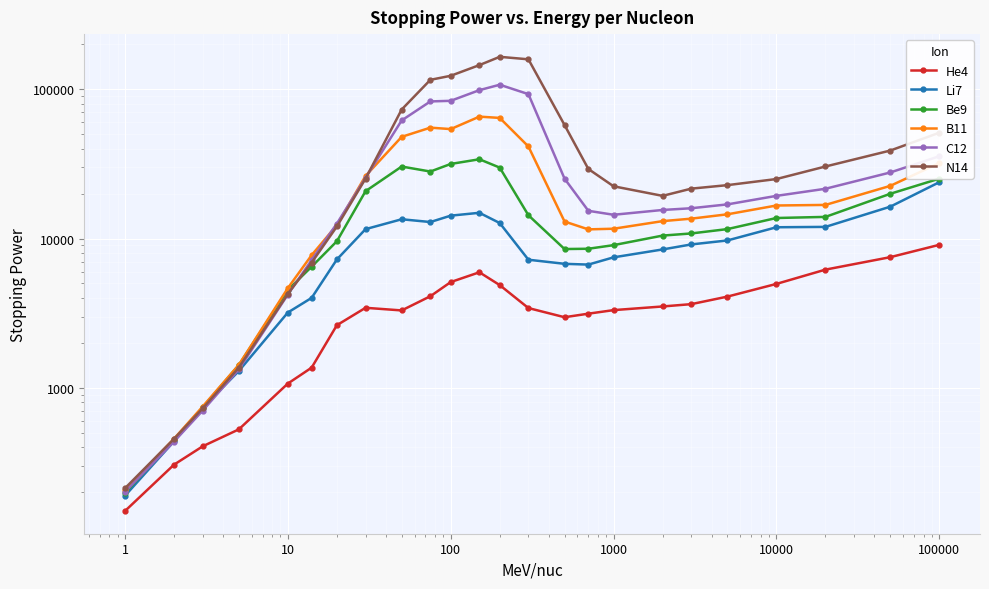

Reading right to left, what are all the values shown in this chart?

He4: 9072.0	7500.0	6188.0	4964.0	4080.0	3632.0	3504.0	3312.0	3135.0	2968.0	3419.0	4872.0	5940.0	5106.0	4104.0	3296.0	3432.8	2624.0	1363.2	1065.9	525.6	404.7	304.8	149.1
Li7: 23850.0	16350.0	11968.0	11900.0	9707.0	9129.0	8449.0	7480.0	6688.0	6768.0	7210.0	12700.0	14877.0	14235.0	12900.0	13464.0	11559.6	7238.0	4001.4	3191.4	1293.3	733.7	437.3	188.7
Be9: 25200.0	19950.0	13965.0	13728.0	11568.0	10816.0	10464.0	9030.0	8540.0	8502.0	14320.0	29888.0	33994.0	31620.0	28126.0	30380.0	20768.0	9591.8	6475.3	4524.0	1418.0	737.9	444.9	197.3
B11: 32060.0	22540.0	16800.0	16650.0	14535.0	13590.0	13080.0	11634.0	11518.0	13000.0	41400.0	64350.0	65638.0	54153.0	55375.0	48051.0	26288.0	12307.5	7740.0	4651.2	1423.5	747.9	455.0	206.5
C12: 35620.0	27720.0	21560.0	19320.0	16940.0	15960.0	15540.0	14430.0	15340.0	25200.0	92880.0	107420.0	98777.0	83790.0	82999.0	61910.0	25506.0	12592.8	7180.8	4214.0	1327.2	702.3	435.5	200.6
N14: 51200.0	38880.0	30400.0	25050.0	22800.0	21600.0	19320.0	22400.0	29260.0	57660.0	159000.0	165240.0	145410.0	123312.0	115830.0	73260.0	25228.0	12042.8	6897.1	4260.0	1365.3	727.0	453.9	211.8